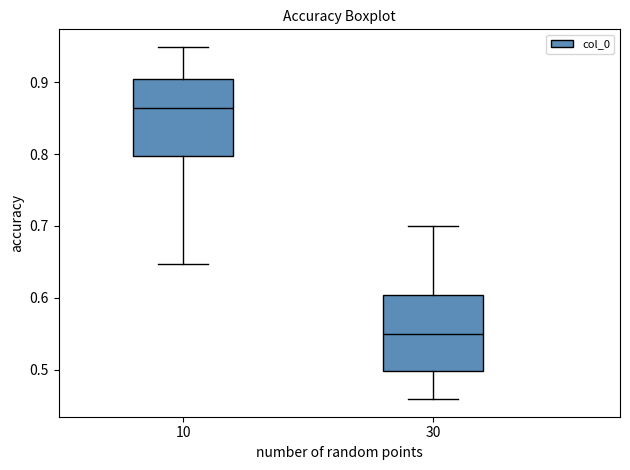

Where does the upper whisker of the box at x = 30 end on the y-axis? The values are not printed on the chart, so give them approximately, as read against the axis.

0.70